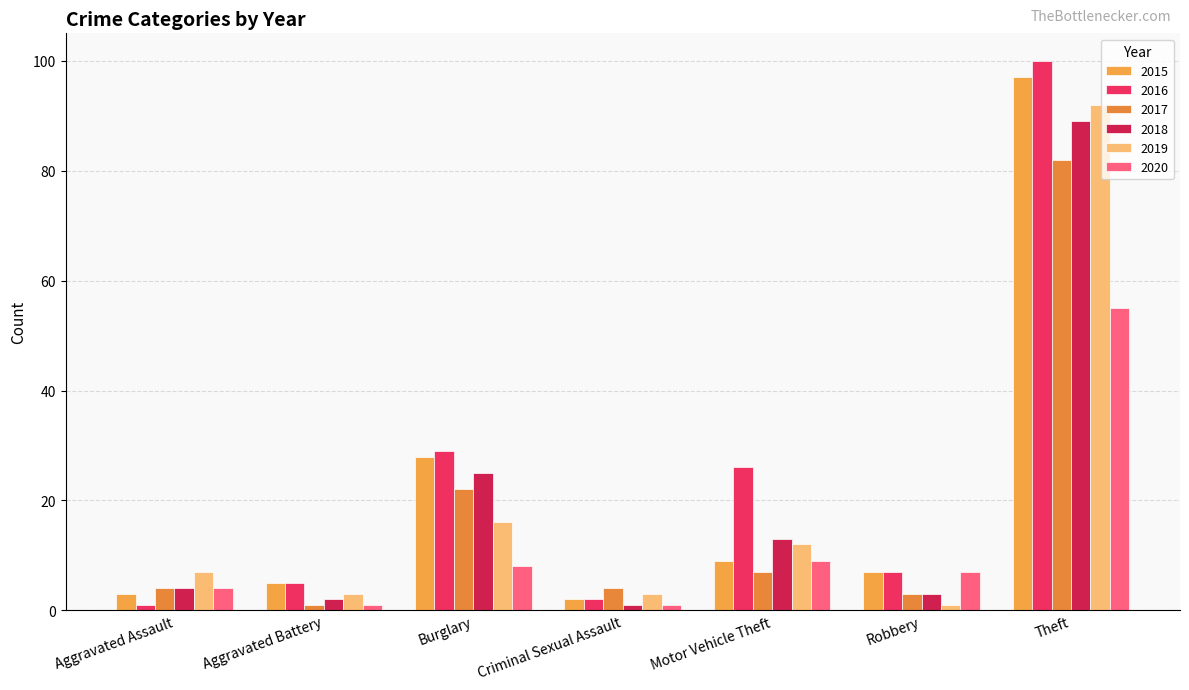

What is the difference between the 2018 values at Robbery and Theft?

86